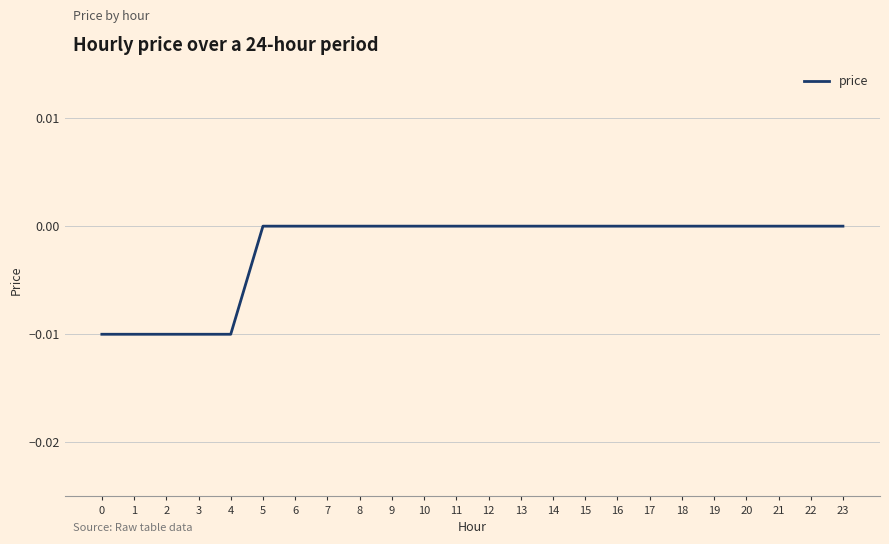

Between 5 and 1, which is larger?

5